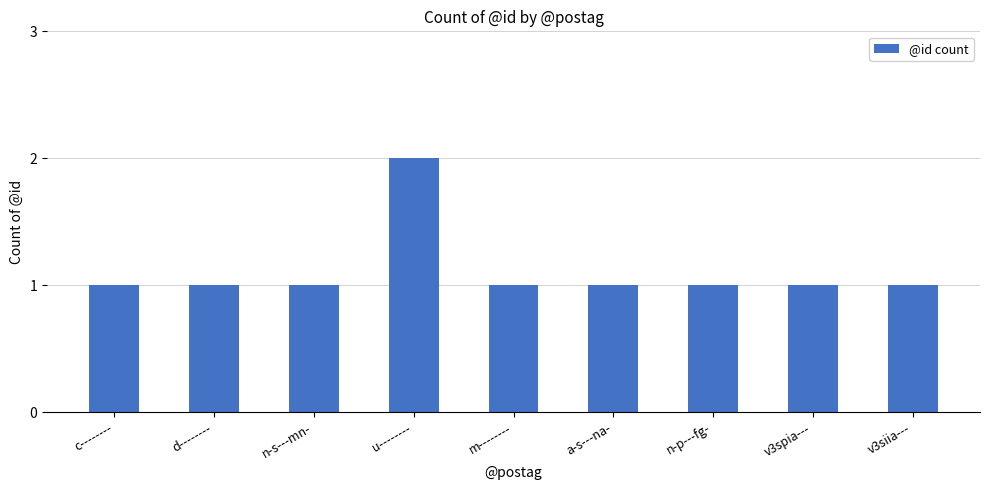

What value does the data have at d--------?

1